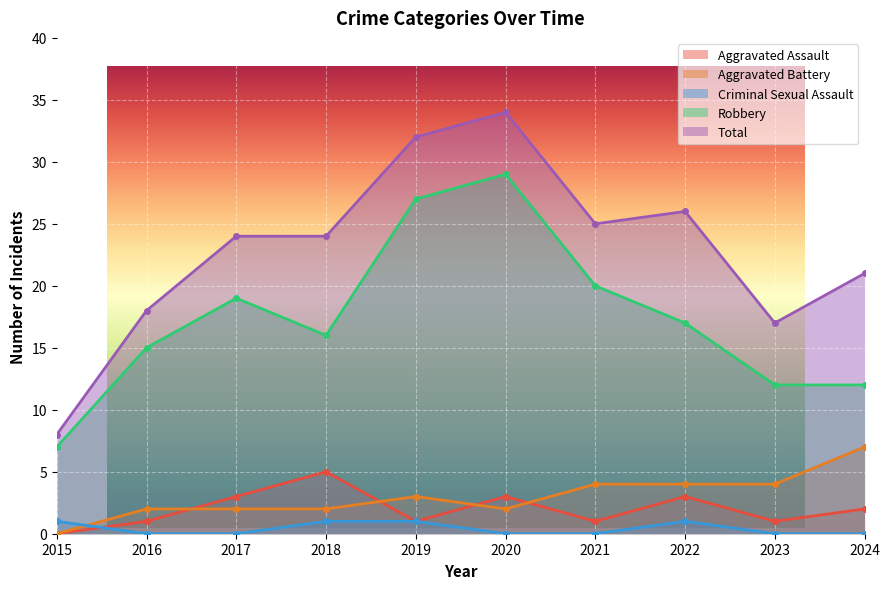

Reading left to right, list all the values displayed in this chart.

Aggravated Assault: 0	1	3	5	1	3	1	3	1	2
Aggravated Battery: 0	2	2	2	3	2	4	4	4	7
Criminal Sexual Assault: 1	0	0	1	1	0	0	1	0	0
Robbery: 7	15	19	16	27	29	20	17	12	12
Total: 8	18	24	24	32	34	25	26	17	21